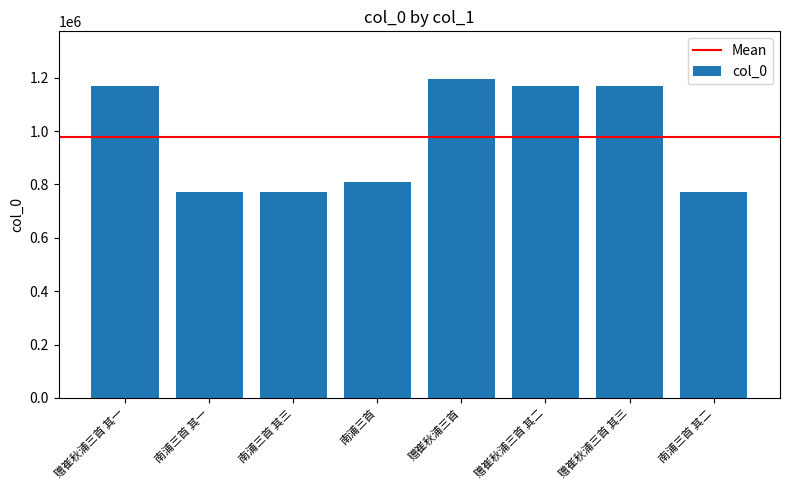

How many distinct data groups are displayed?

1